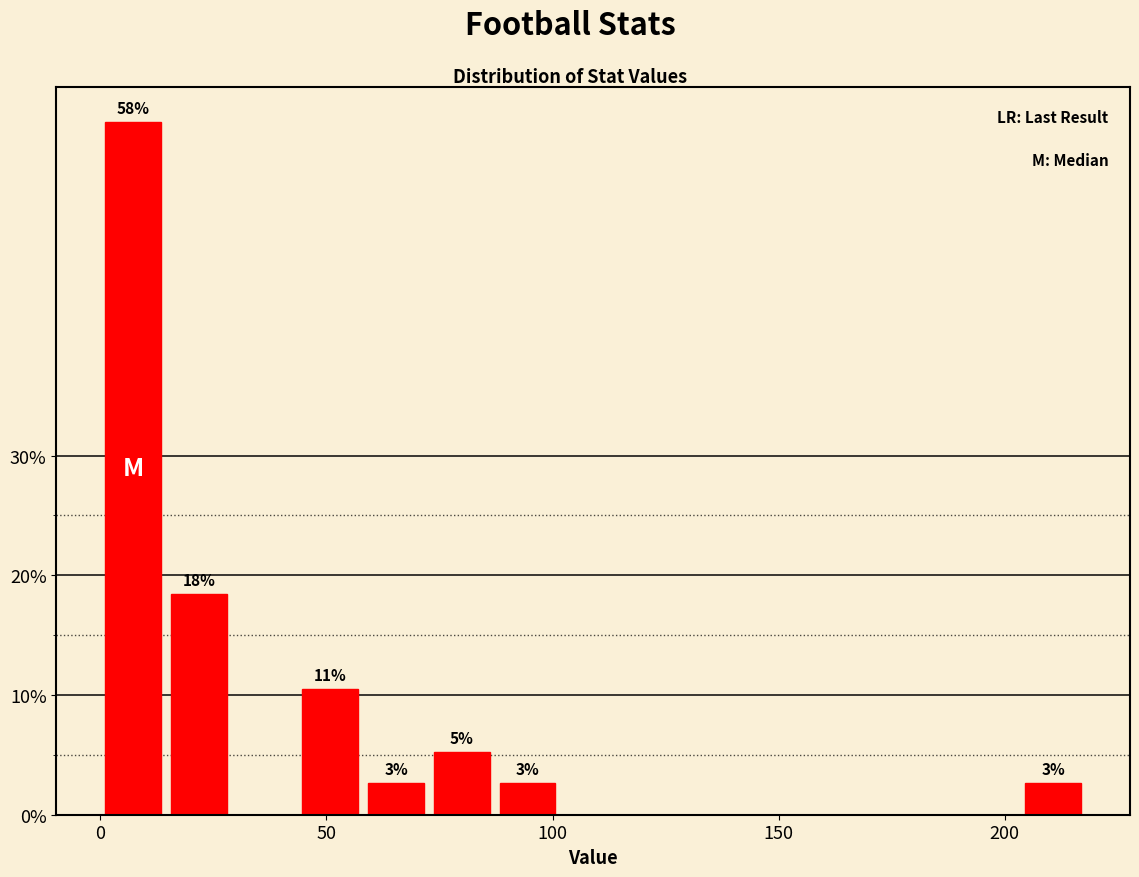

Read against the x-axis, roughly where is the centre of the tallest bar?

5